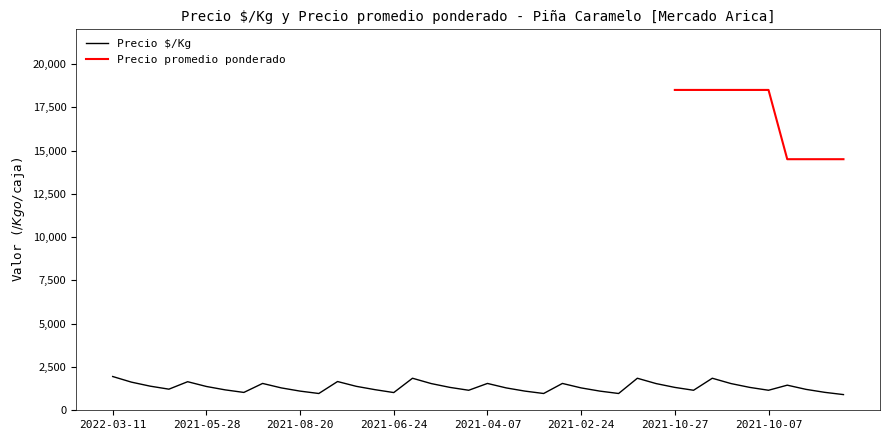

The value of Precio $/Kg at 2022-03-11 is 759. True or false?

False